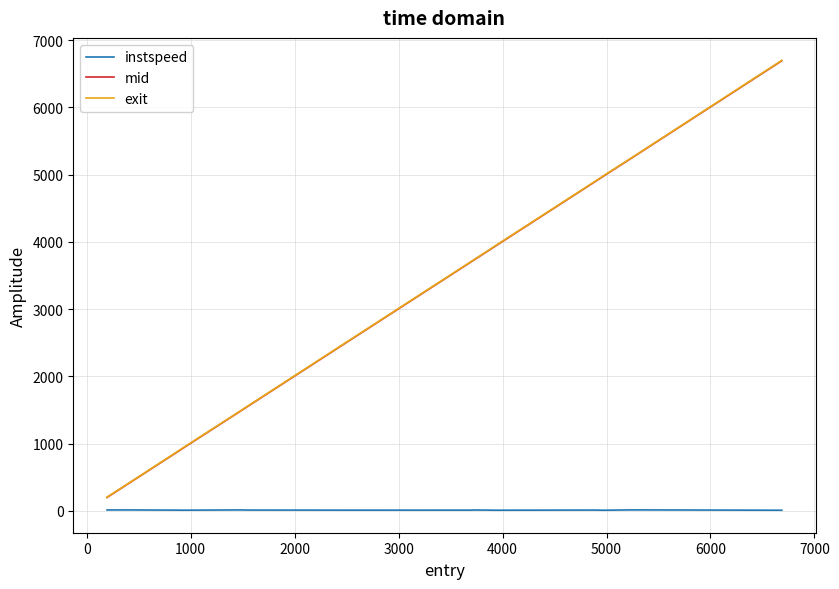

Which series has the widest spread of values?

exit